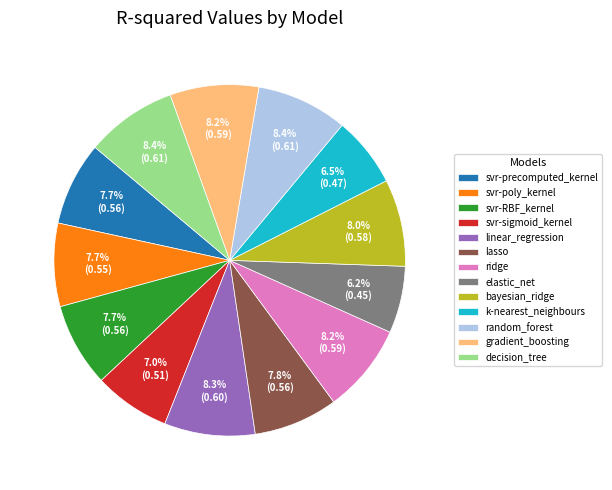

The gradient_boosting slice represents 1% of the pie. True or false?

False